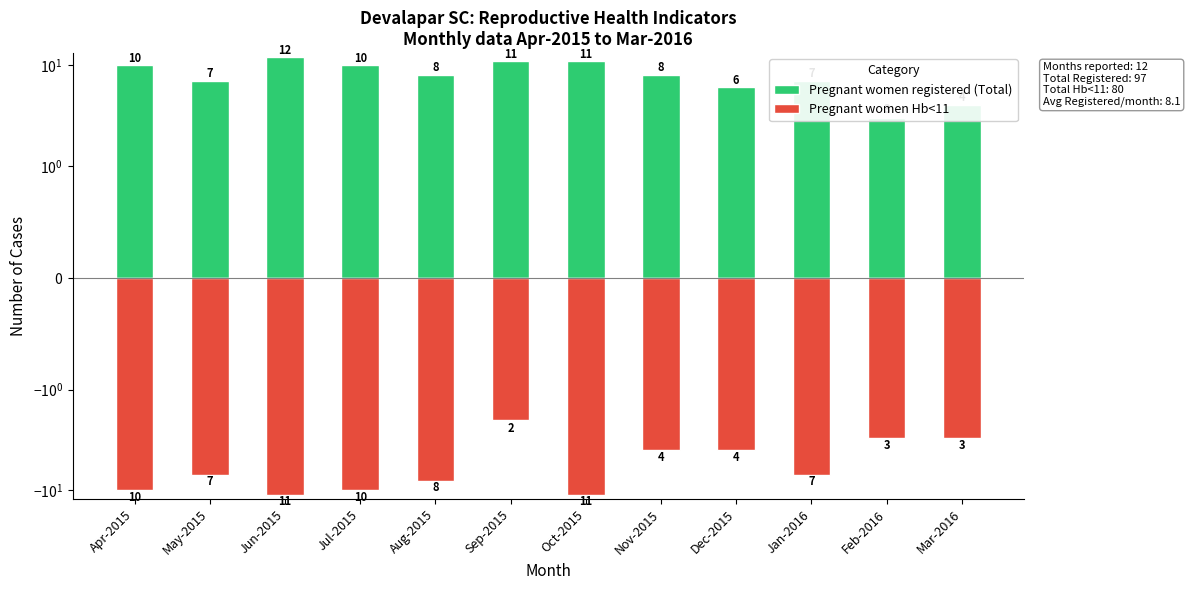

Which series has the largest total across all categories?

Pregnant women registered (Total)